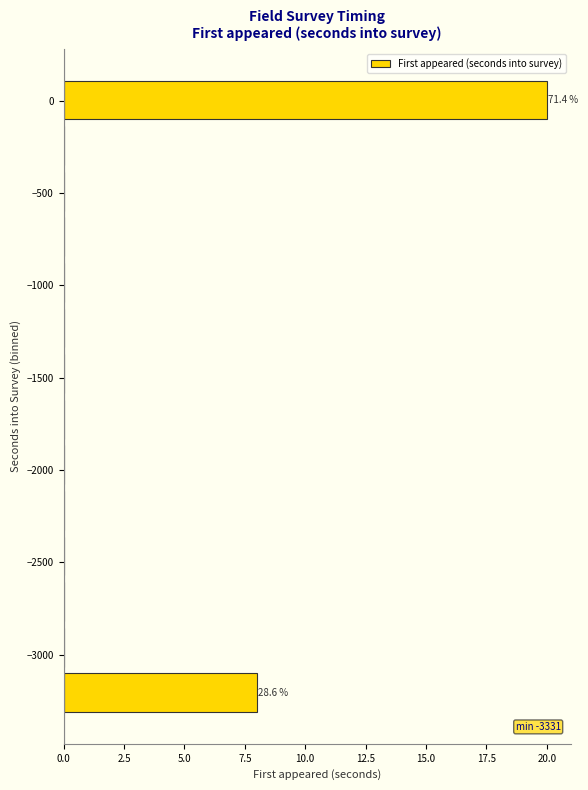

Which range on the y-axis has the longest bar?

-100 to 150